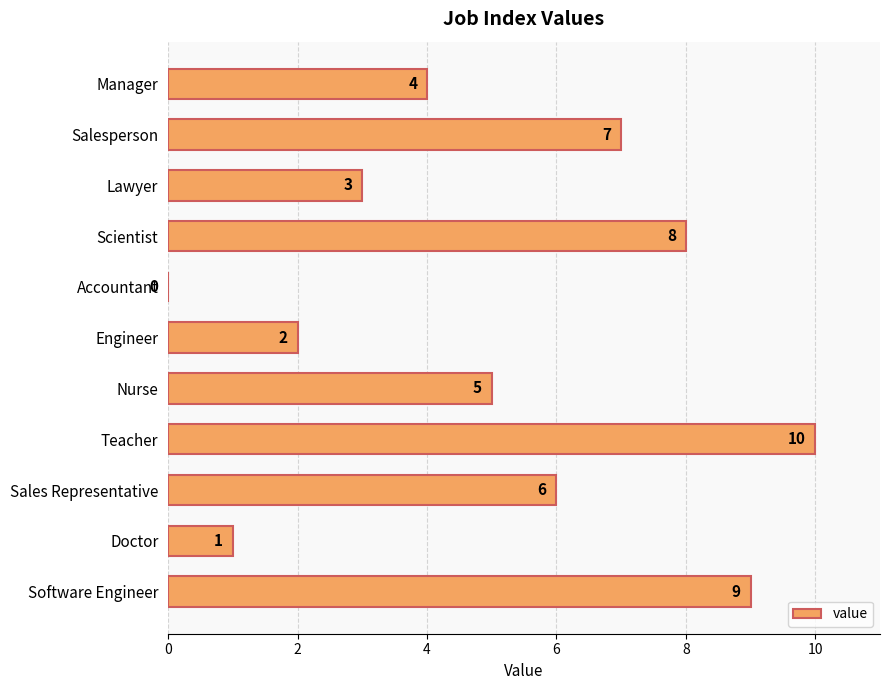

Does the chart contain stacked bars?

No